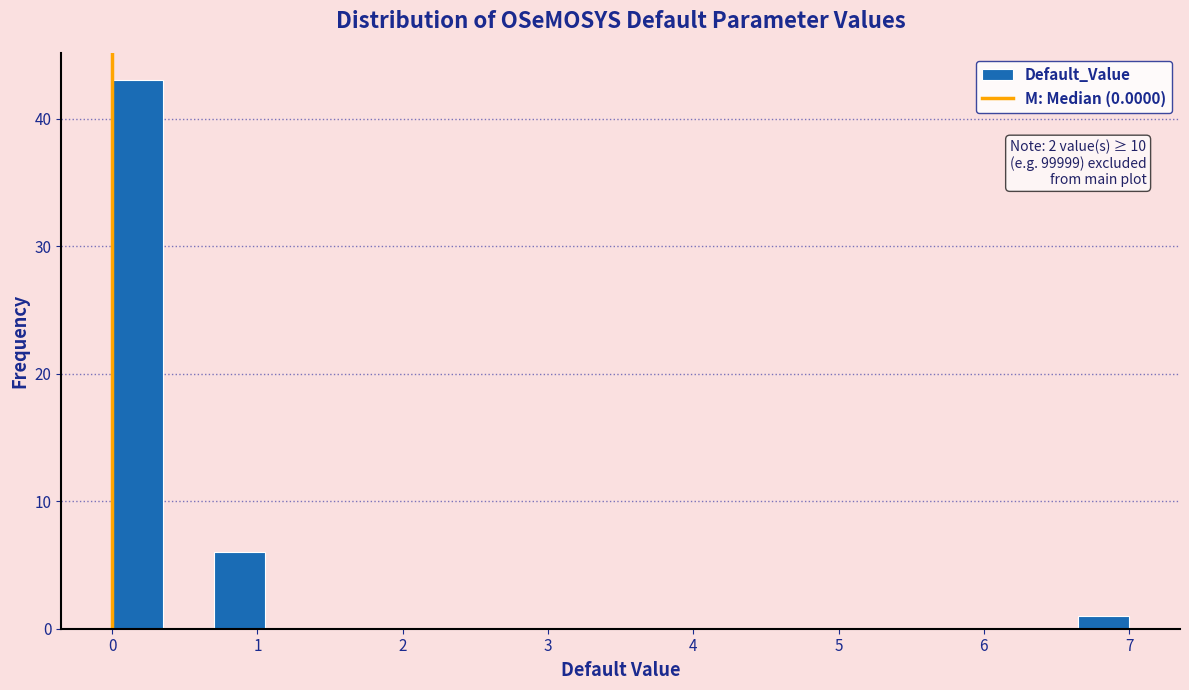

Read against the x-axis, roughly where is the centre of the tallest bar?

0.2